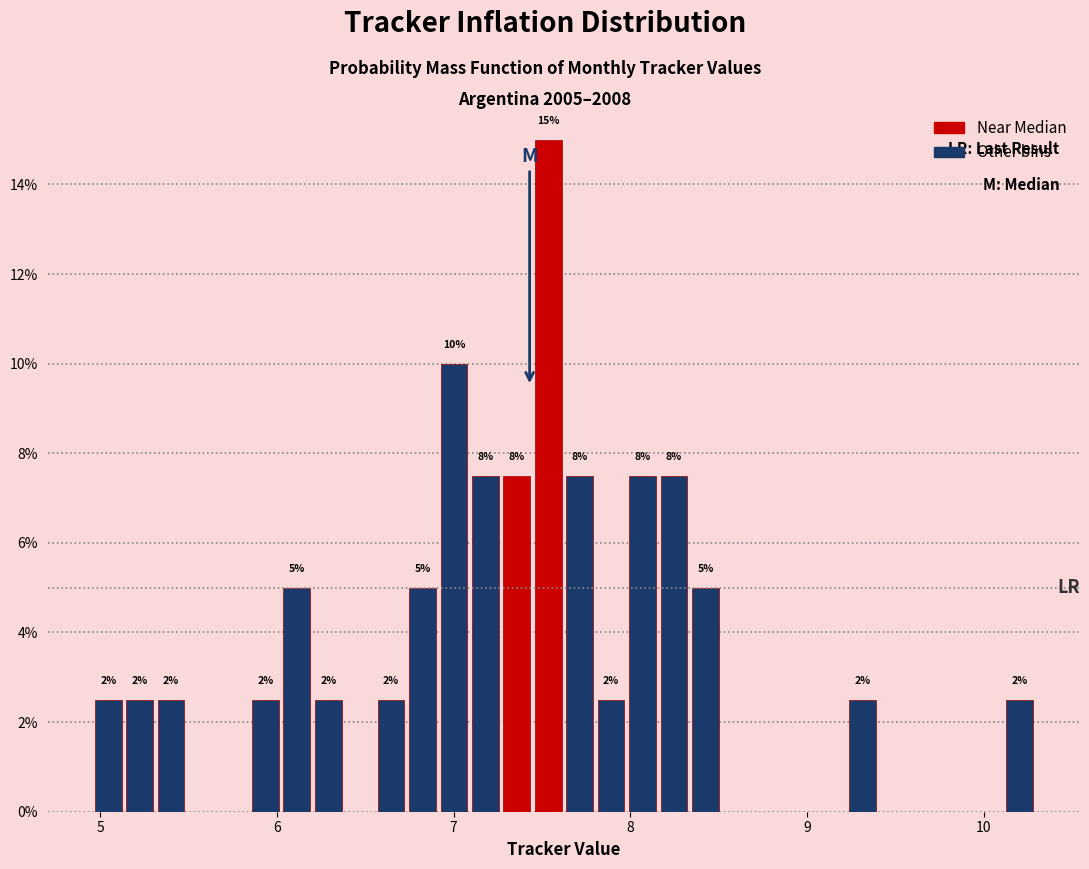

Around what value on the x-axis is the tallest bar? Give the approximate position of its centre, as read against the axis.

7.5